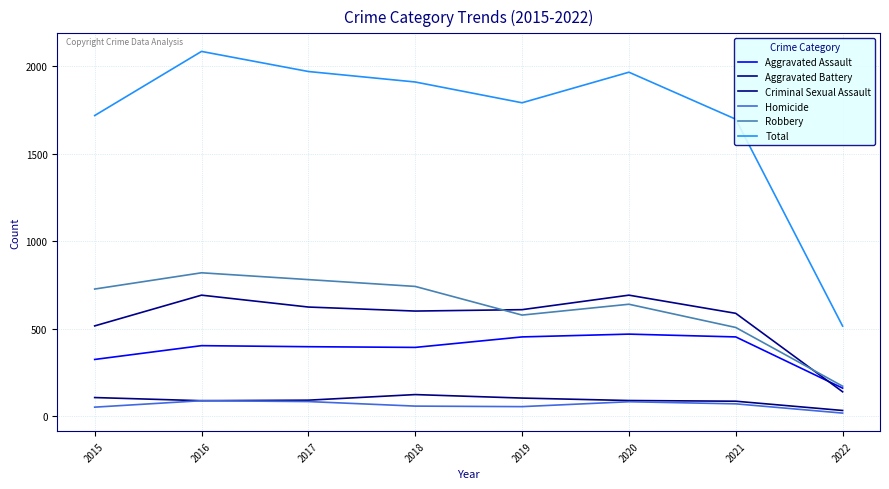

True or false: Aggravated Battery has more than 0 points higher than both neighbors.

True